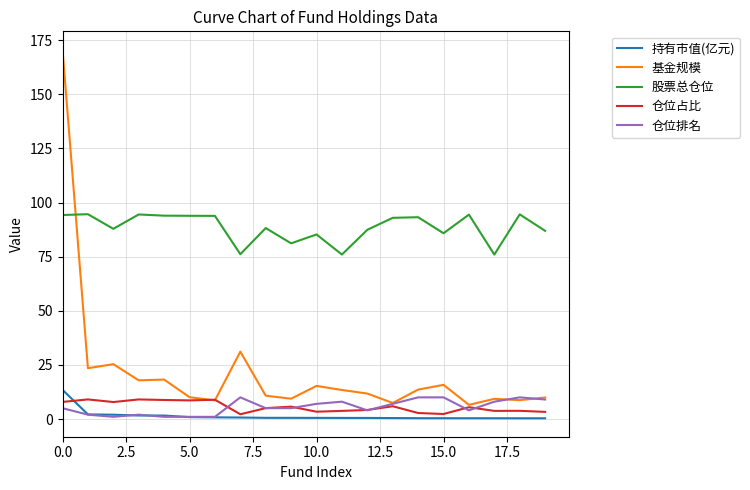

Which series has the largest total across all categories?

股票总仓位